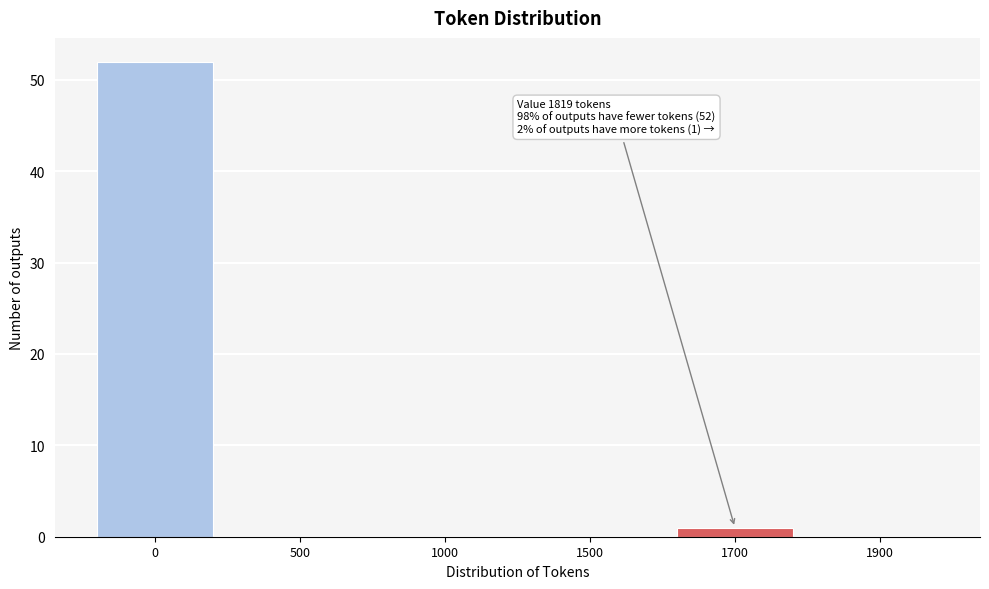

The chart shows a value of 32 at 1500. True or false?

False